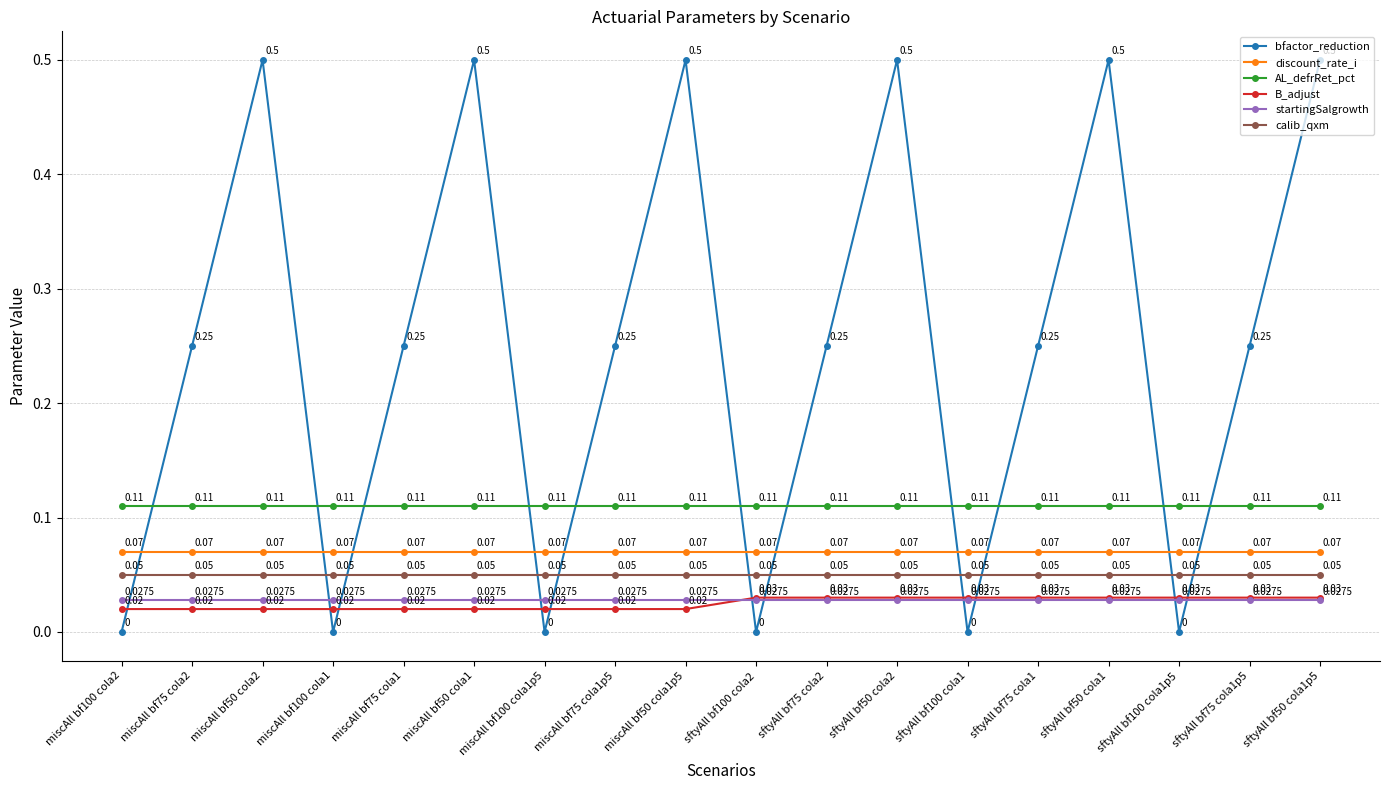

What is the difference between the maximum and second lowest values in the bfactor_reduction series?

0.5